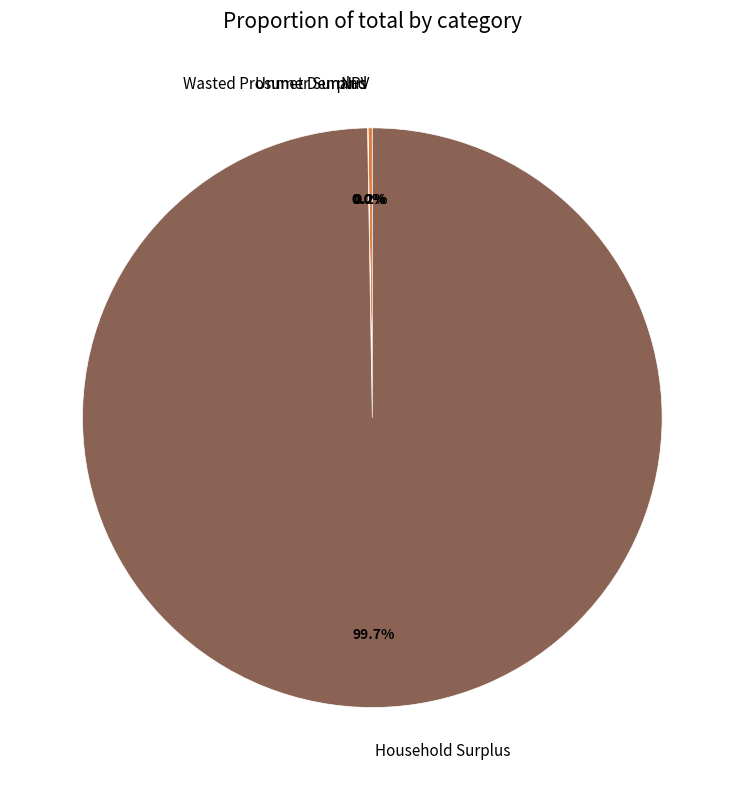

Which category accounts for the majority?

Household Surplus